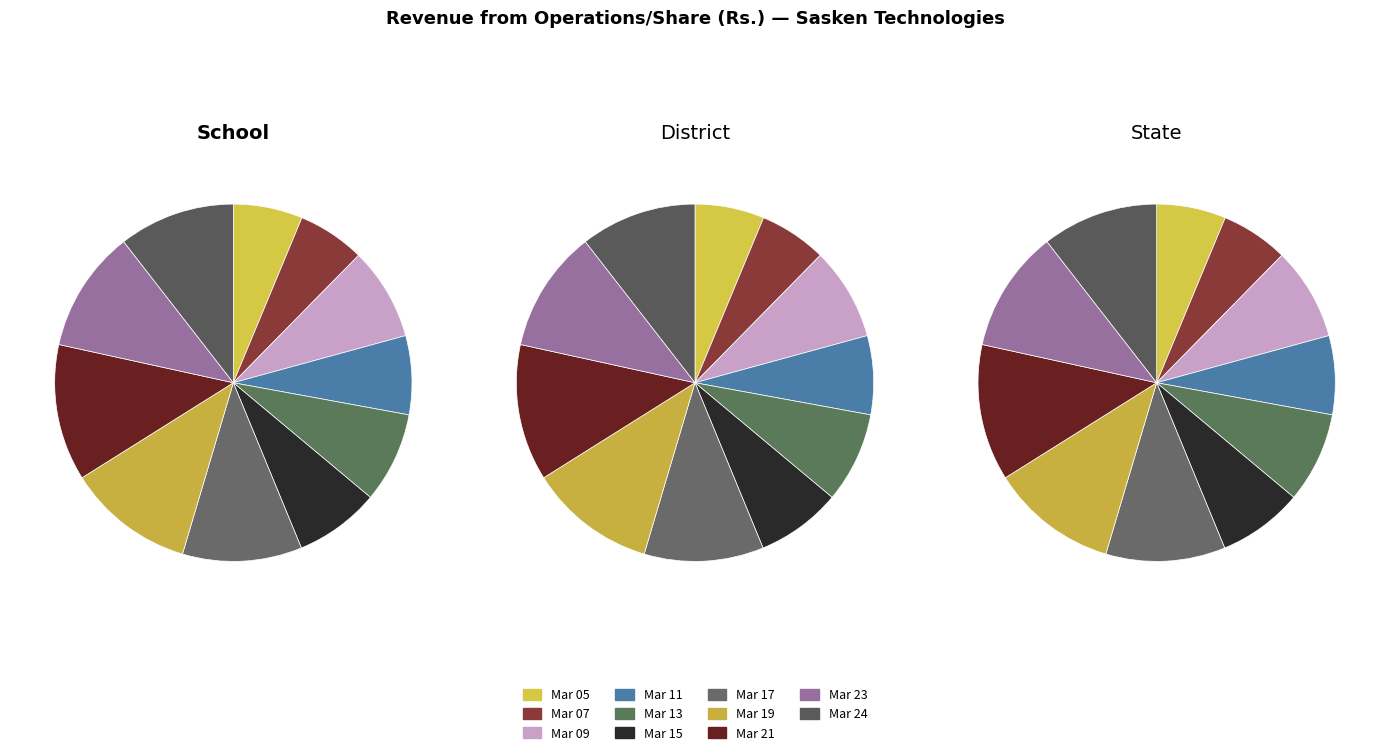

Combined, do Mar 15 and Mar 20 account for over 50%?

No